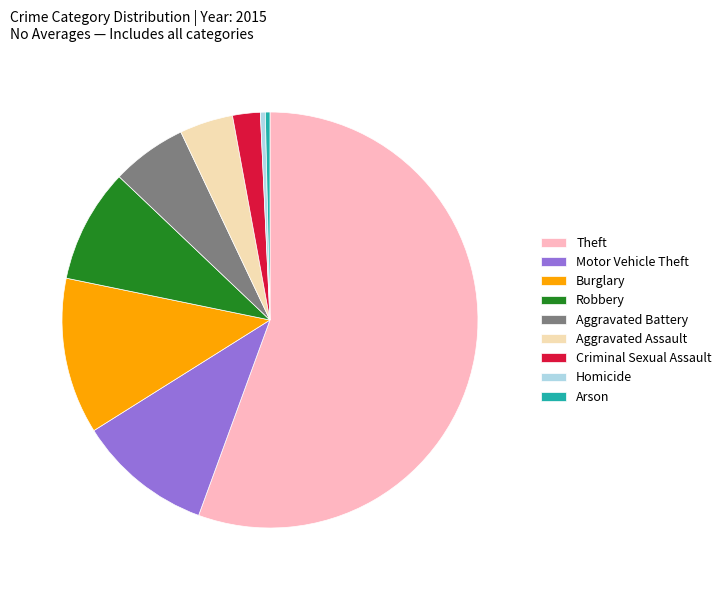

Do Aggravated Battery and Aggravated Assault together represent more than half of the pie?

No